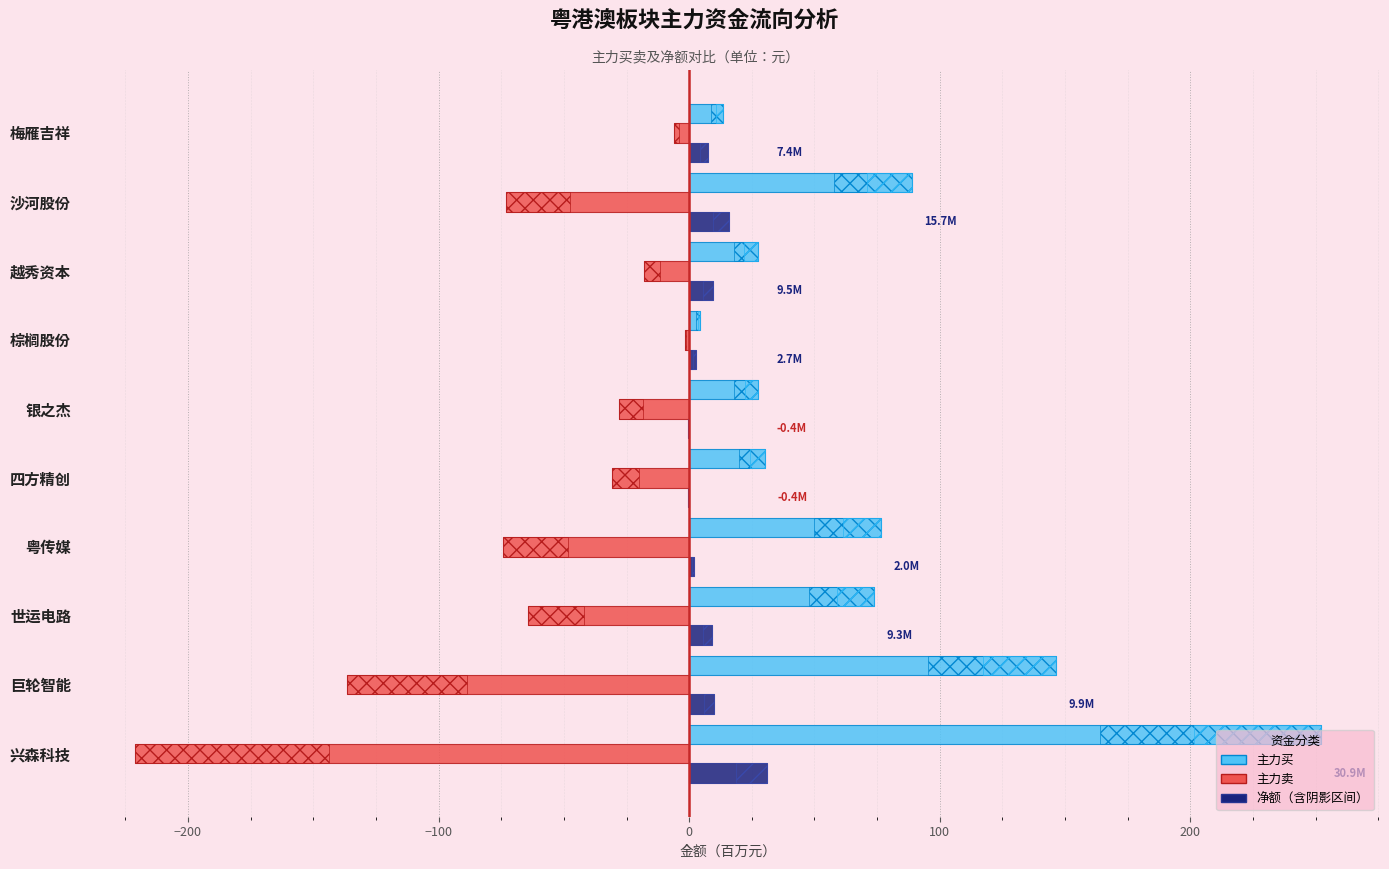

What are all the series names shown in the legend?

主力买, 主力卖, 净额